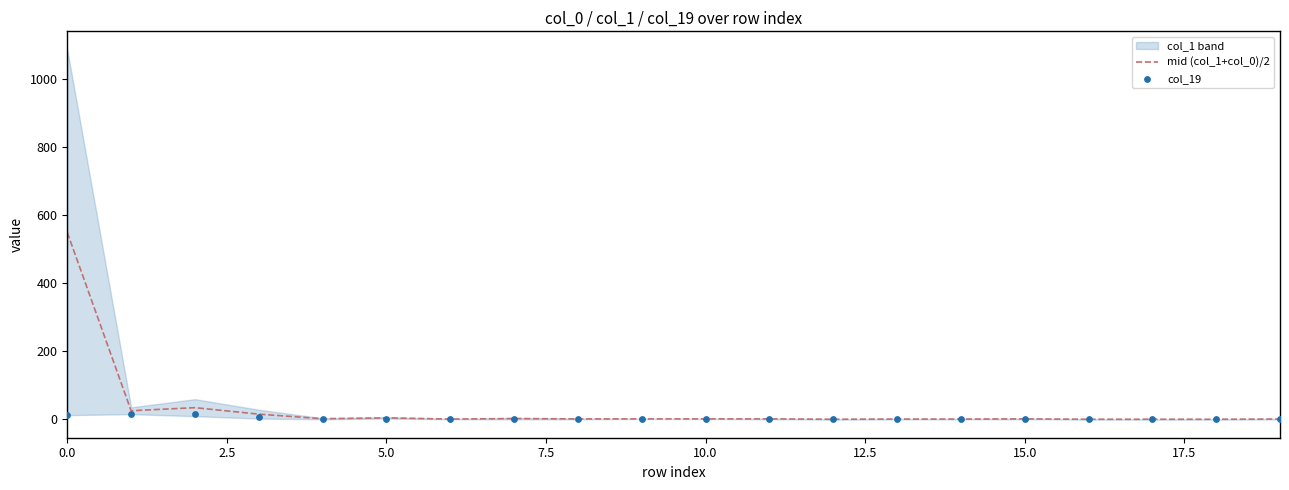

Is the value of mid (col_1+col_0)/2 at 11 greater than the value of col_19 at 12?

Yes